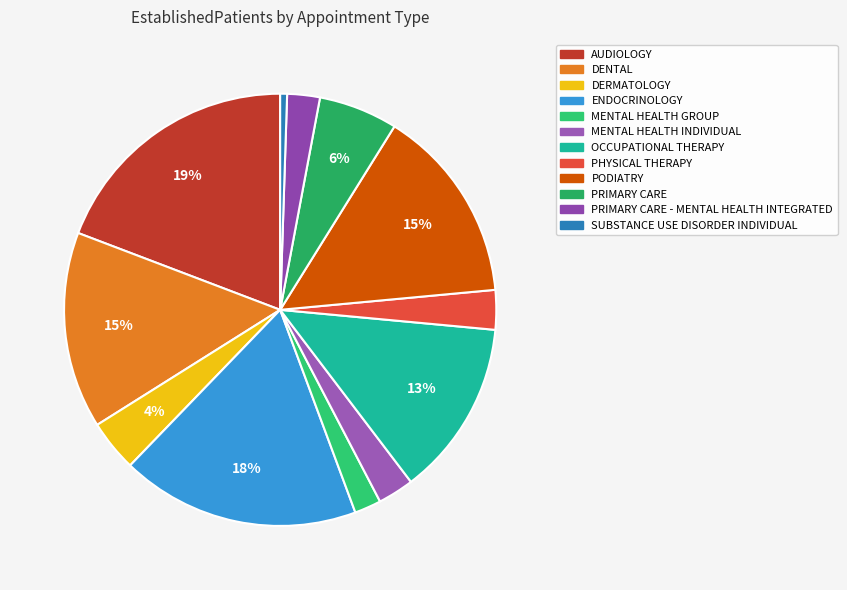

Count the number of slices in the pie.

12